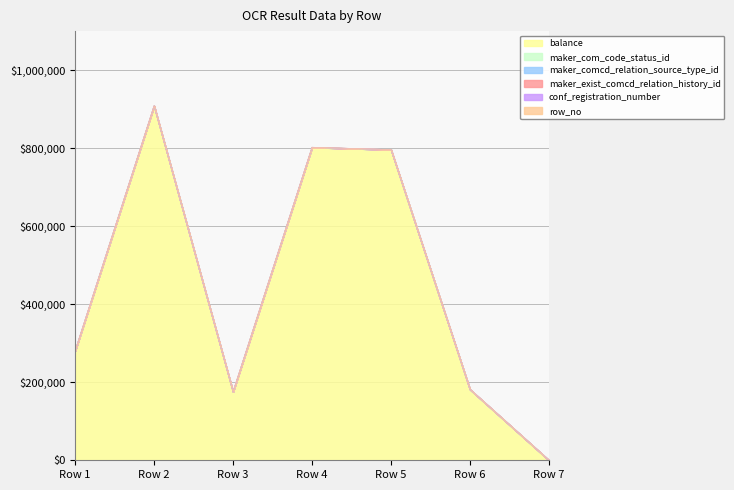

After their last crossing, which series has the higher values: maker_com_code_status_id or balance?

maker_com_code_status_id